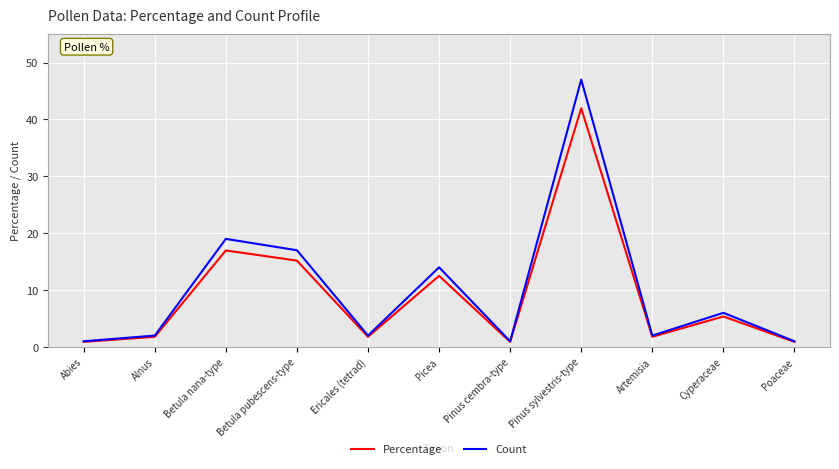

Reading right to left, list all the values displayed in this chart.

Percentage: Poaceae=0.9	Cyperaceae=5.4	Artemisia=1.8	Pinus sylvestris-type=42.0	Pinus cembra-type=0.9	Picea=12.5	Ericales (tetrad)=1.8	Betula pubescens-type=15.2	Betula nana-type=17.0	Alnus=1.8	Abies=0.9
Count: Poaceae=1.0	Cyperaceae=6.0	Artemisia=2.0	Pinus sylvestris-type=47.0	Pinus cembra-type=1.0	Picea=14.0	Ericales (tetrad)=2.0	Betula pubescens-type=17.0	Betula nana-type=19.0	Alnus=2.0	Abies=1.0